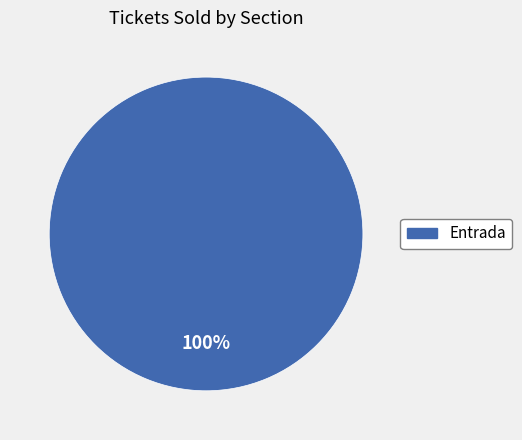

How many slices are in this pie chart?

1